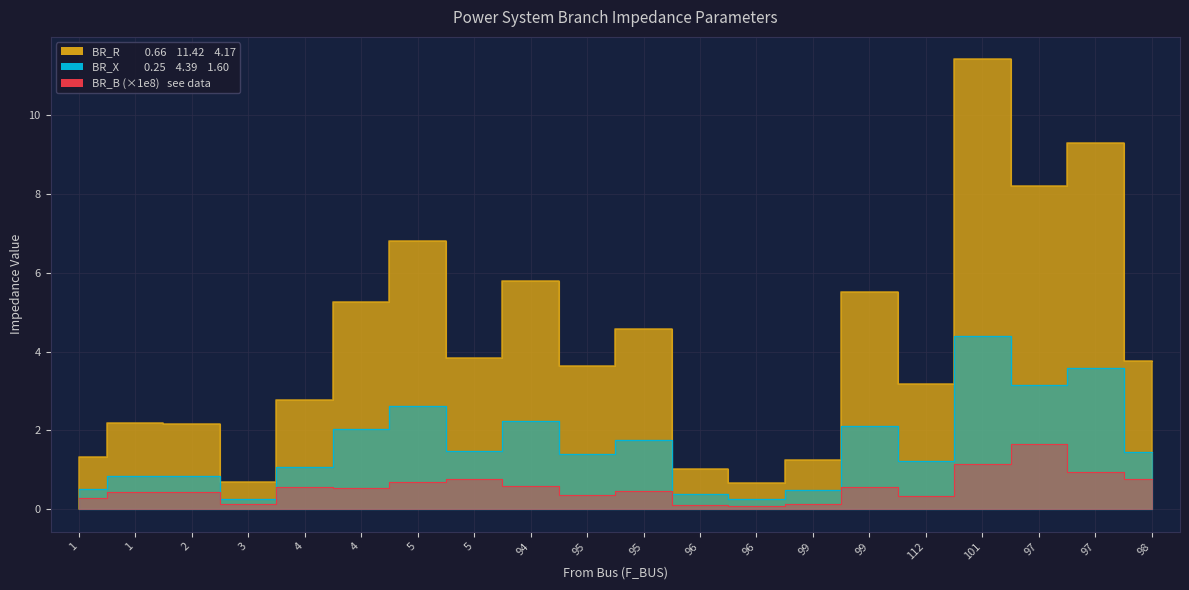

At which label is BR_R closest to 6?

94